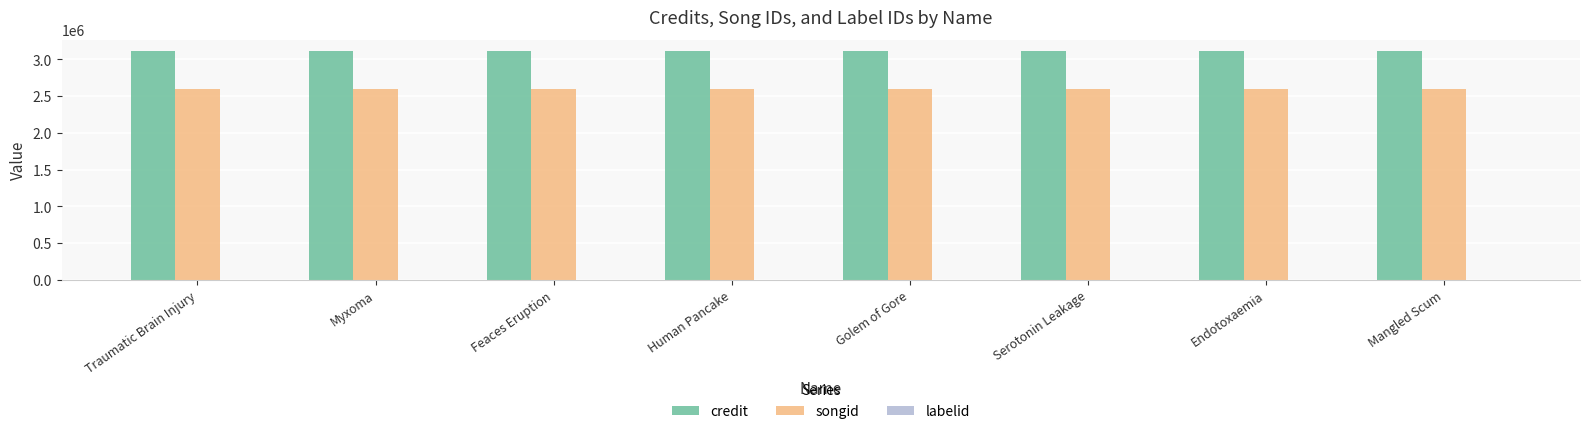

What is the maximum value for credit?

3110906